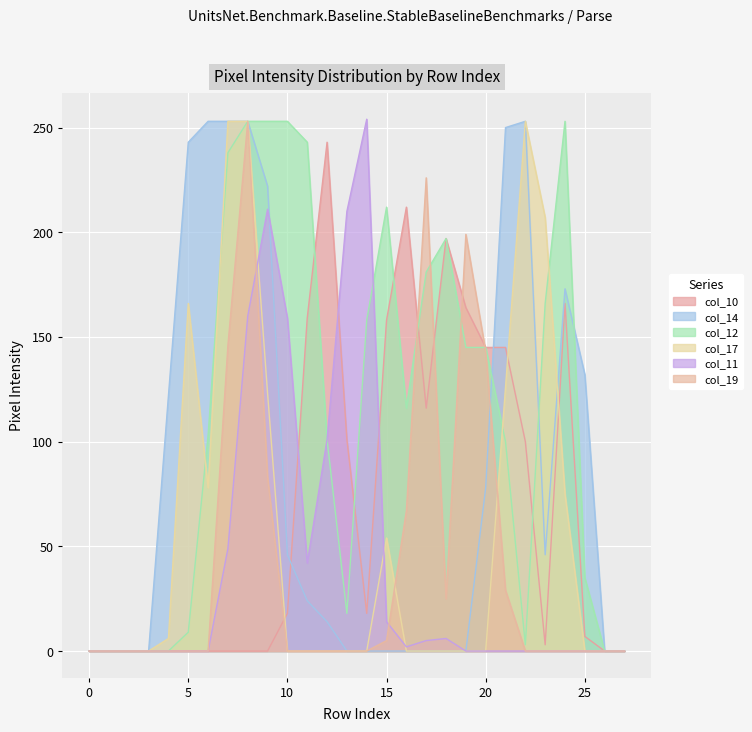

How many data points in col_11 are above 0?

12